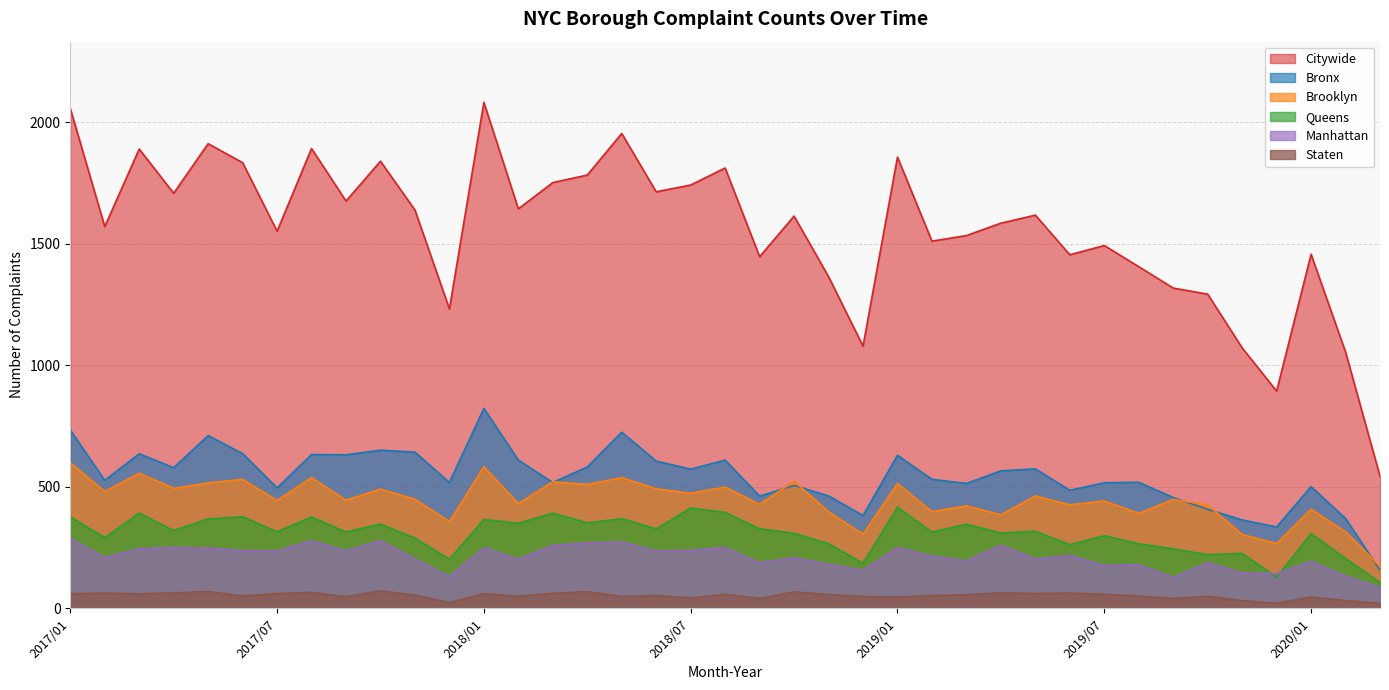

Does the chart display data point markers on the line(s)?

No